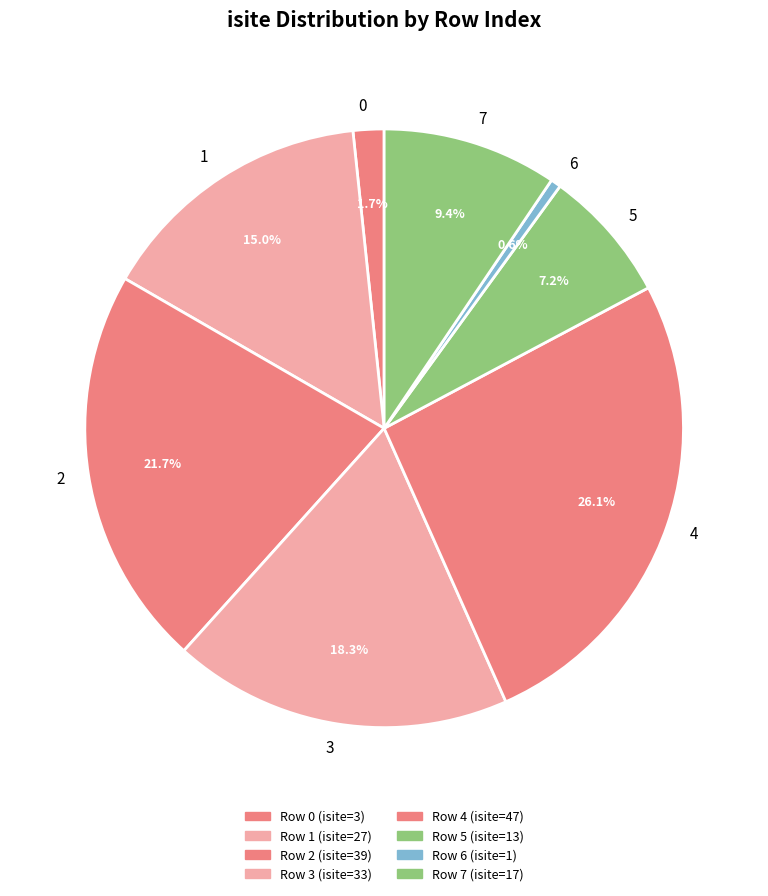

Is 1 the majority of the pie?

No